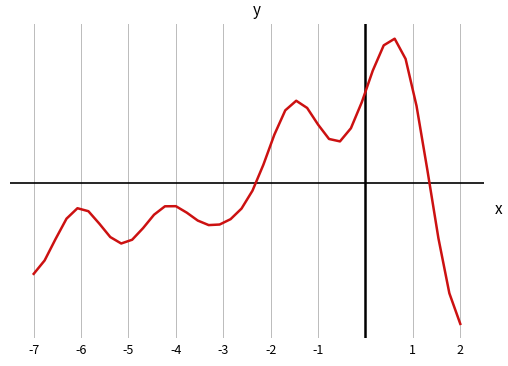

What is the smallest value displayed?

-0.1